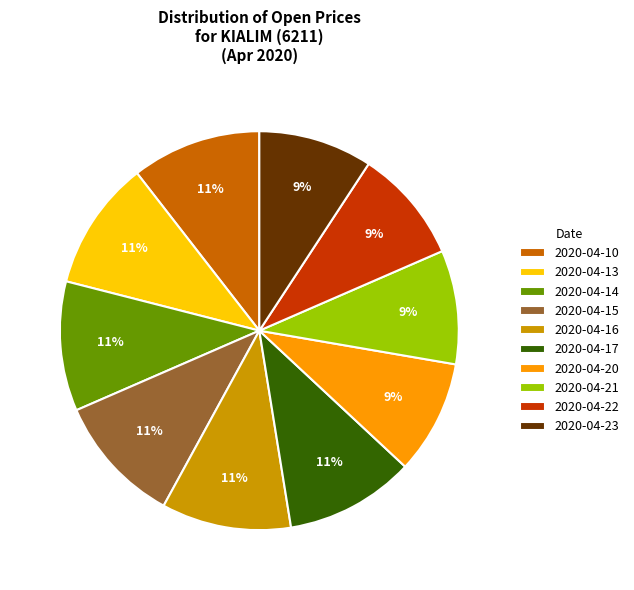

To the nearest percent, what is the average slice percentage?

10%